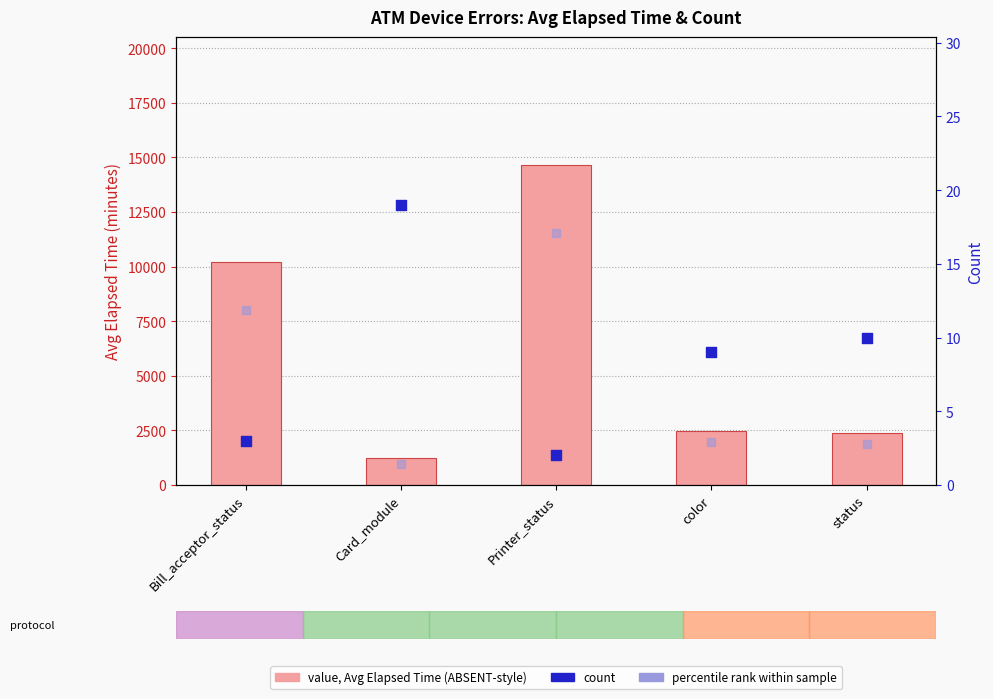

Which series contains the lowest Y value?

percentile rank within sample